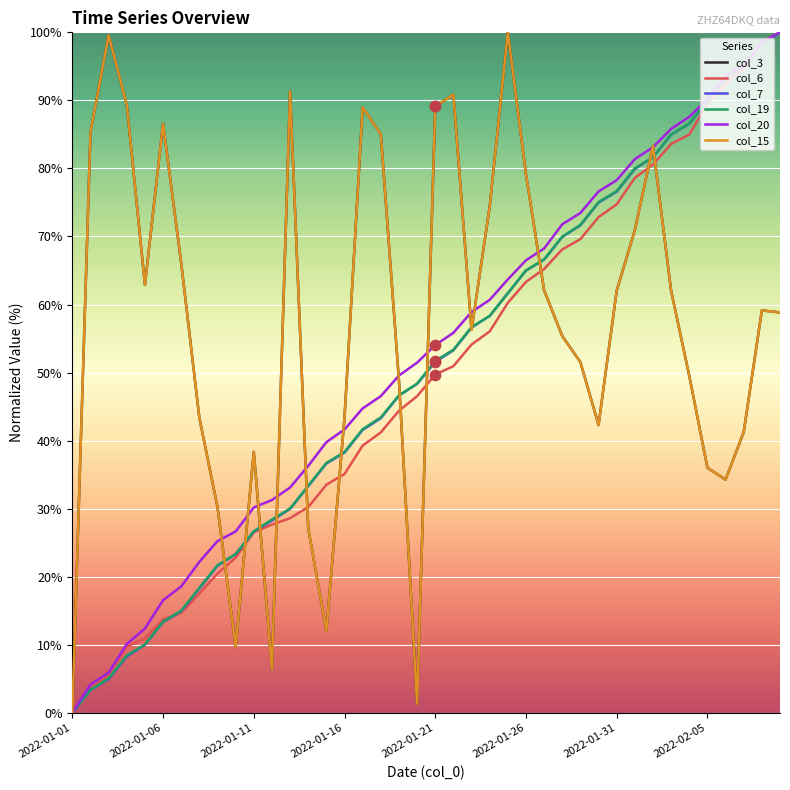

Does the chart have visible grid lines?

Yes